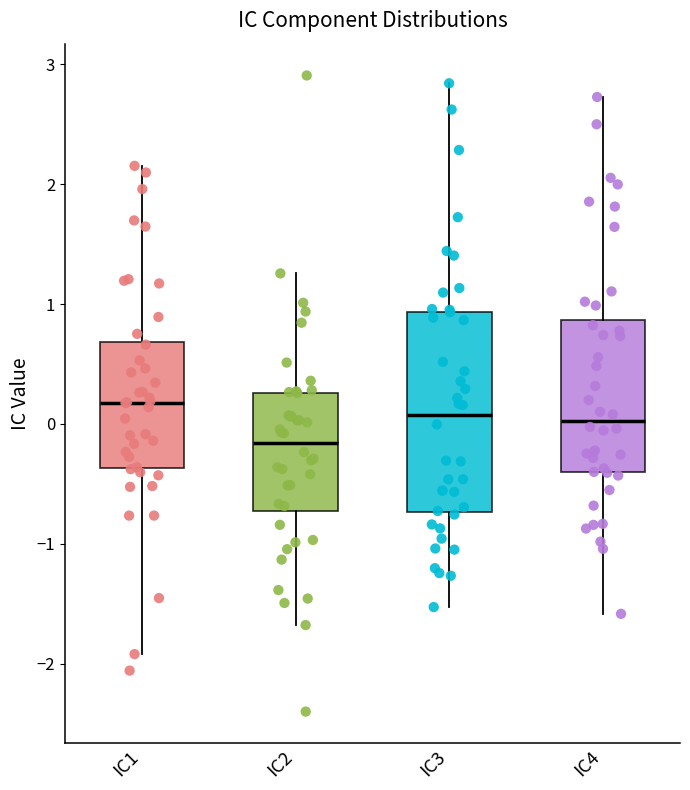

Which box is the tallest, from its lower edge to its upper edge?

IC3